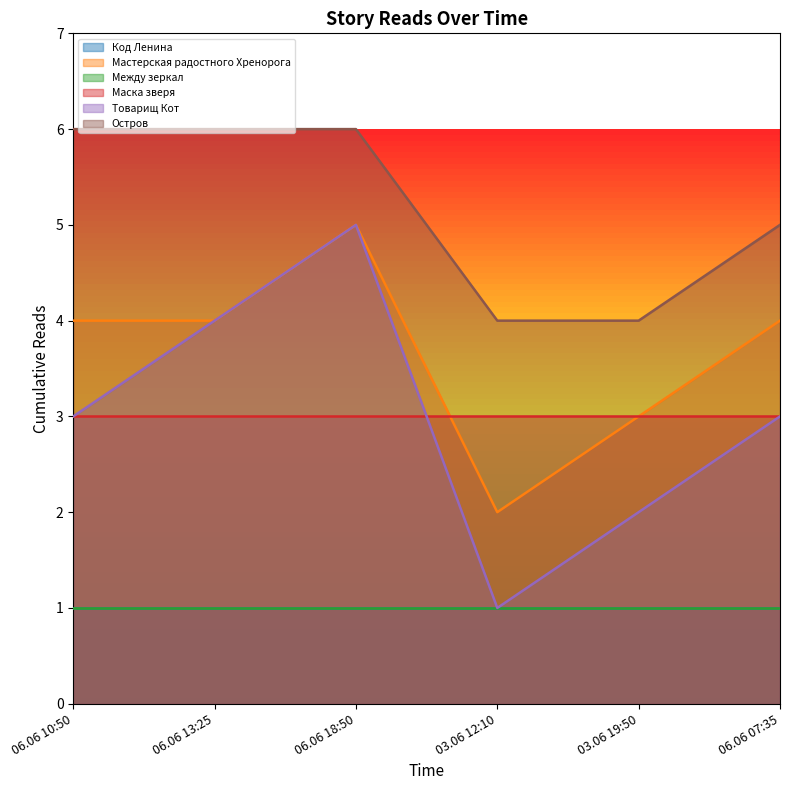

What is the average value of the Товарищ Кот series?

3